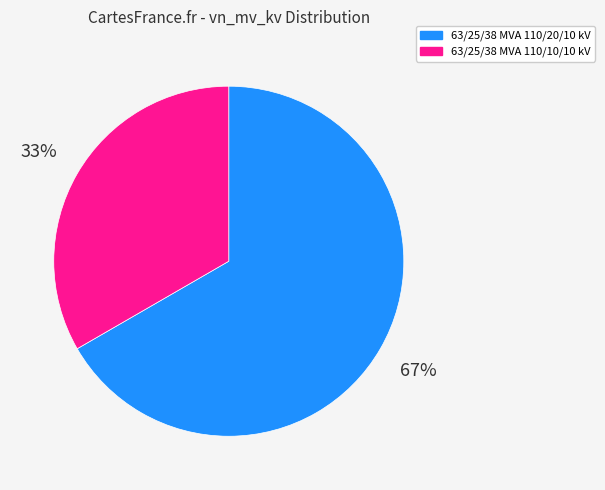

Does any single category account for the majority?

Yes